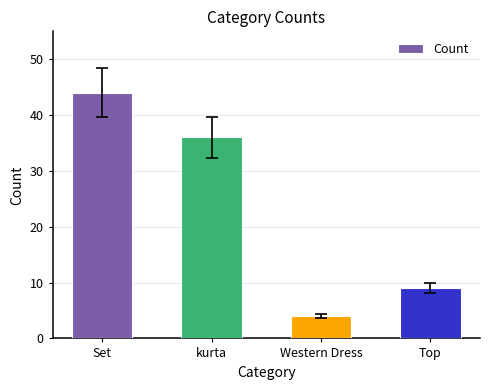

Which has a higher value, Set or kurta?

Set